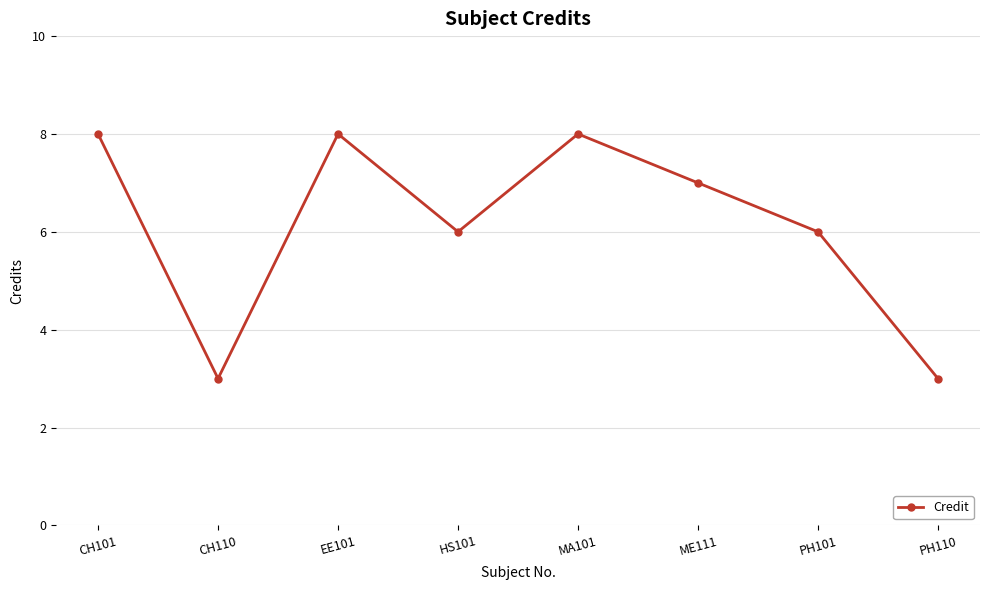

What value does the data have at HS101?

6